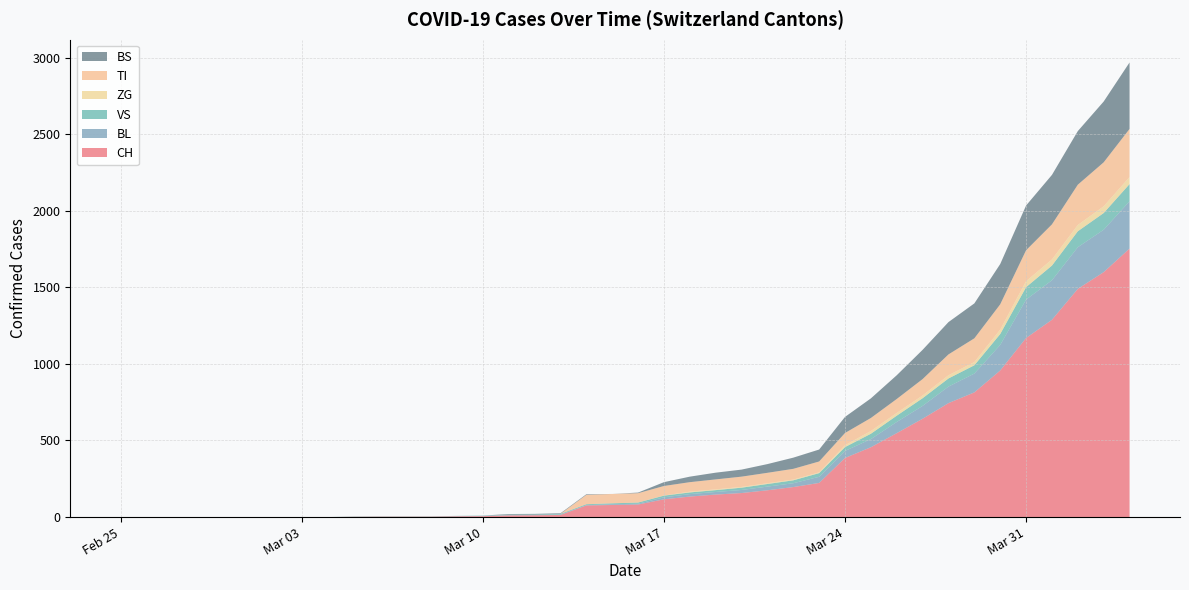

Reading left to right, transcribe all the data shown in this chart.

CH: 0=0	1=0	2=0	3=0	4=0	5=0	6=0	7=0	8=0	9=2	10=3	11=3	12=3	13=5	14=6	15=11	16=12	17=14	18=76	19=79	20=82	21=116	22=134	23=147	24=157	25=175	26=196	27=223	28=386	29=456	30=548	31=642	32=744	33=814	34=957	35=1169	36=1288	37=1490	38=1599	39=1753
BL: 0=0	1=0	2=0	3=0	4=0	5=0	6=0	7=0	8=0	9=0	10=0	11=0	12=0	13=1	14=2	15=2	16=2	17=2	18=2	19=5	20=5	21=13	22=16	23=17	24=20	25=24	26=25	27=40	28=46	29=53	30=73	31=84	32=108	33=123	34=167	35=251	36=258	37=272	38=277	39=309
VS: 0=0	1=0	2=0	3=0	4=0	5=0	6=0	7=0	8=0	9=2	10=2	11=2	12=2	13=2	14=2	15=3	16=3	17=5	18=6	19=6	20=8	21=11	22=11	23=12	24=15	25=17	26=19	27=24	28=25	29=35	30=41	31=50	32=53	33=54	34=71	35=81	36=96	37=104	38=109	39=112
ZG: 0=0	1=0	2=0	3=0	4=0	5=0	6=0	7=0	8=0	9=0	10=0	11=0	12=0	13=0	14=0	15=0	16=0	17=0	18=0	19=0	20=0	21=1	22=5	23=5	24=5	25=5	26=5	27=5	28=12	29=18	30=18	31=18	32=21	33=21	34=29	35=39	36=40	37=41	38=44	39=46
TI: 0=0	1=0	2=0	3=0	4=0	5=0	6=0	7=0	8=0	9=0	10=0	11=0	12=0	13=0	14=0	15=0	16=0	17=0	18=61	19=61	20=61	21=62	22=62	23=65	24=67	25=68	26=70	27=71	28=80	29=85	30=91	31=107	32=136	33=155	34=165	35=202	36=229	37=263	38=287	39=314
BS: 0=0	1=0	2=0	3=0	4=0	5=0	6=0	7=0	8=0	9=0	10=0	11=0	12=0	13=0	14=0	15=4	16=4	17=4	18=4	19=0	20=4	21=25	22=36	23=44	24=46	25=57	26=73	27=78	28=105	29=128	30=155	31=191	32=211	33=228	34=263	35=292	36=323	37=350	38=397	39=434